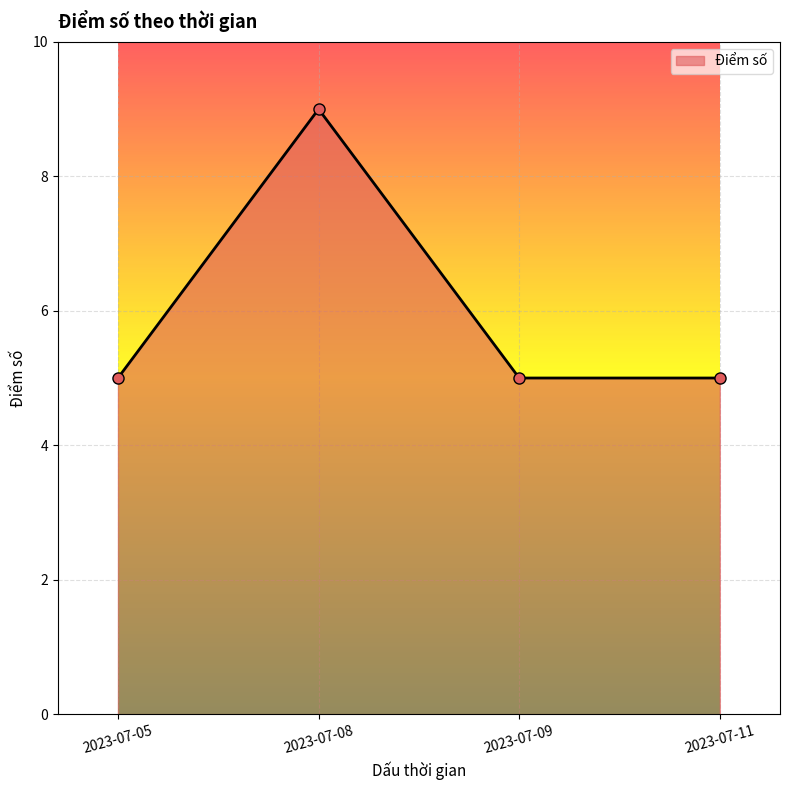

What is the difference between the maximum and second lowest values?

4